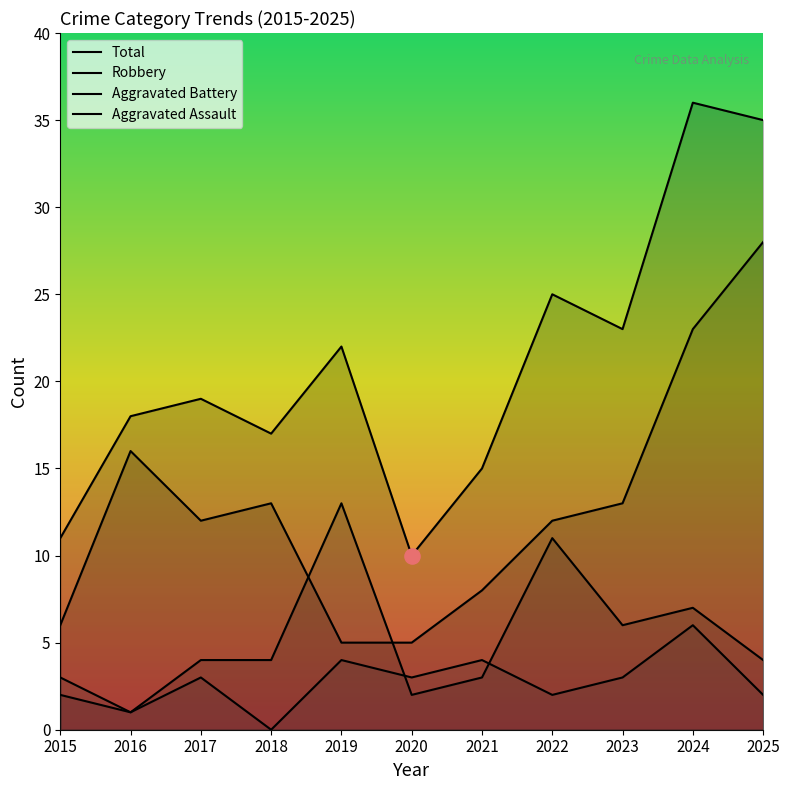

At how many categories does at least one series exceed 29?

2